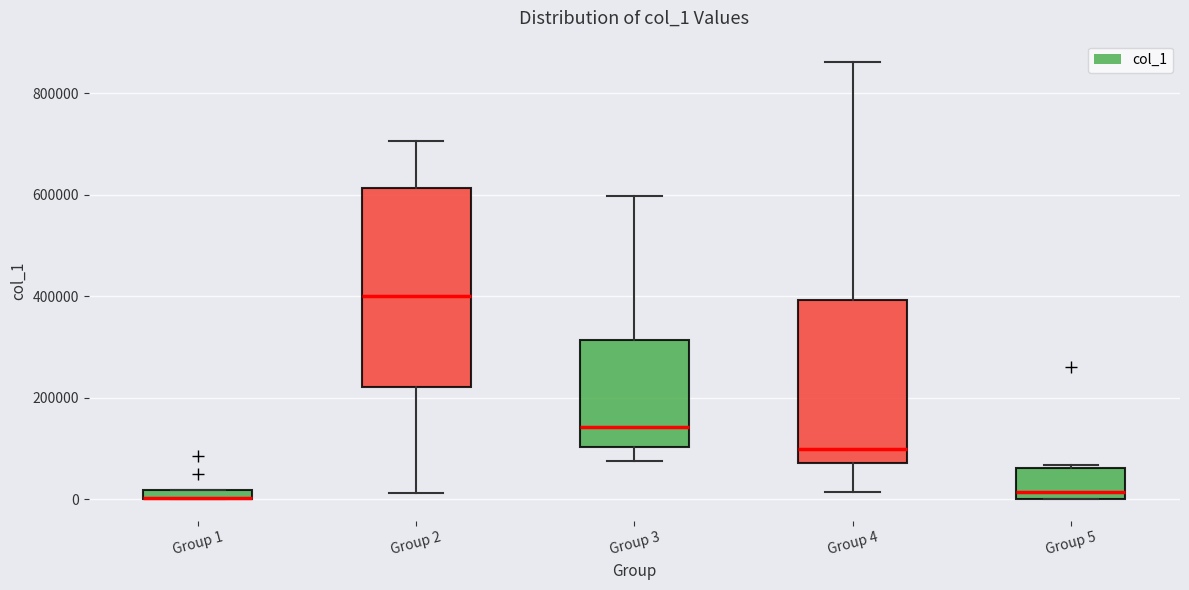

Where does the median line of the box for Group 5 sit on the y-axis? The values are not printed on the chart, so give them approximately, as read against the axis.

20000